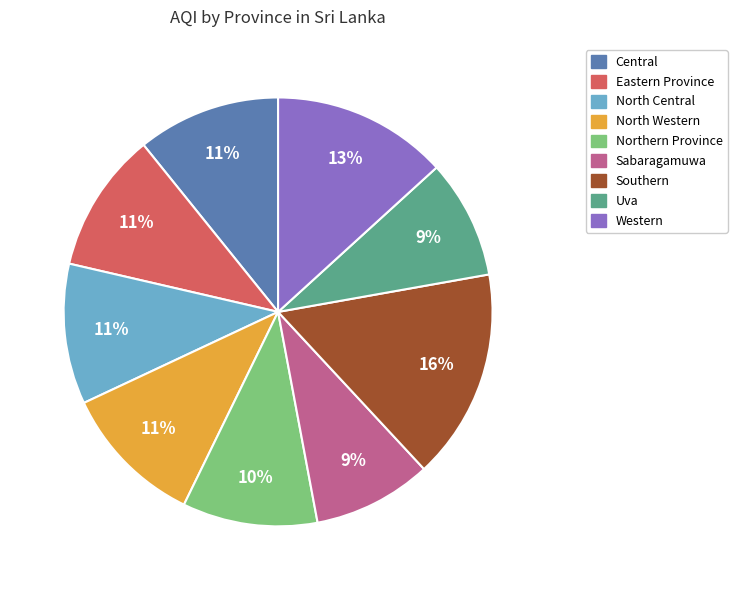

Count the number of slices in the pie.

9